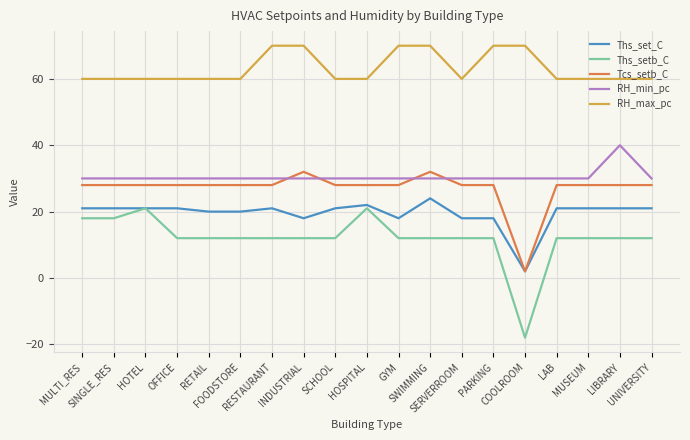

Is the value of Ths_setb_C at FOODSTORE greater than the value of Ths_set_C at SWIMMING?

No